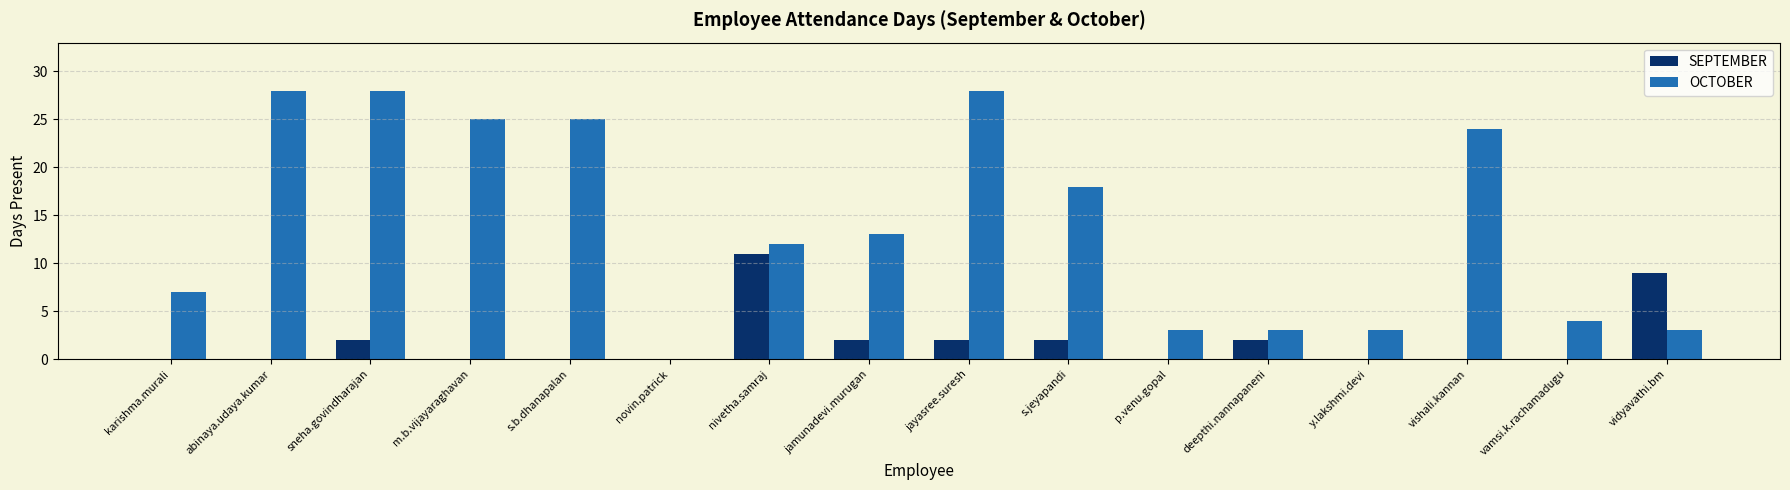

What value does the OCTOBER series have at sneha.govindharajan, to the nearest 5?

30